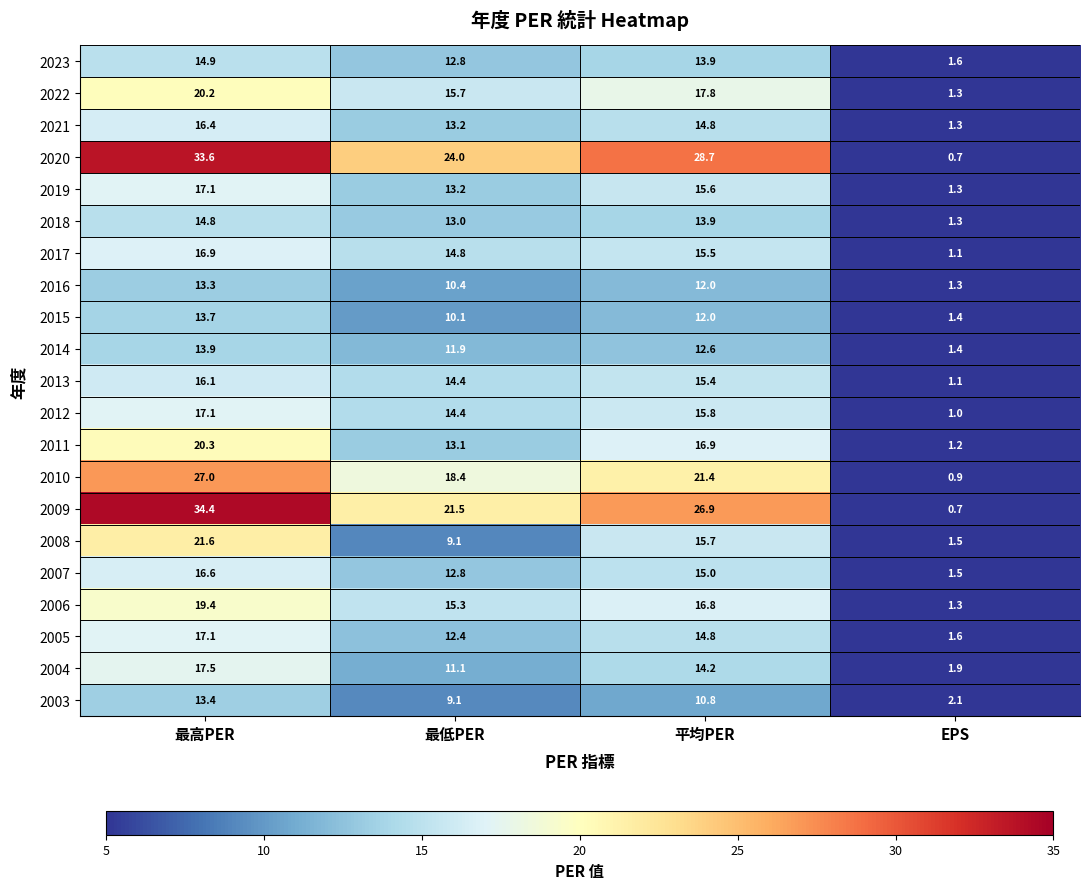

What is the difference between the highest and lowest values at 平均PER?

17.9